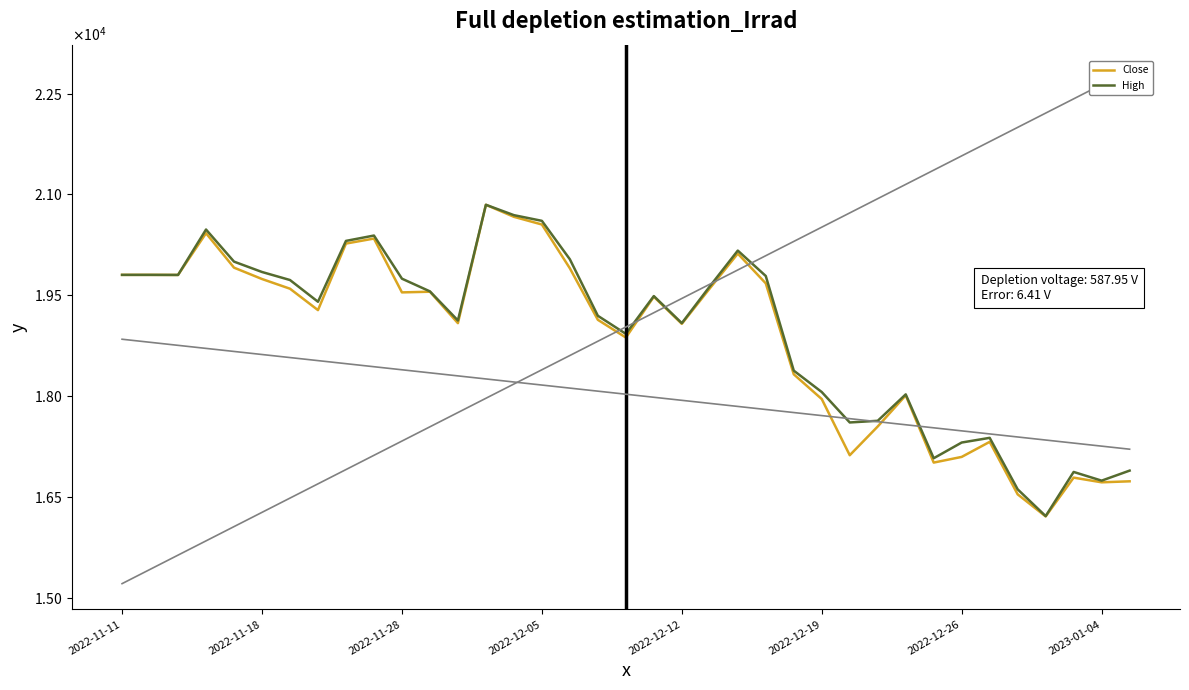

What are all the series names shown in the legend?

Close, High